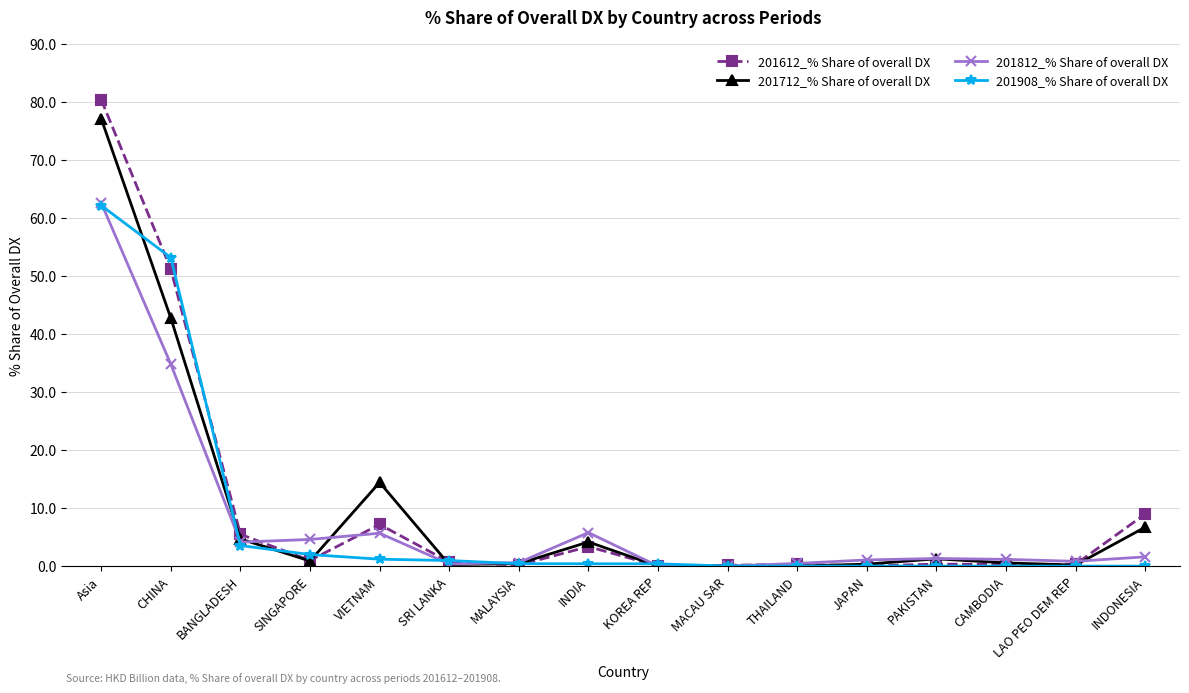

What is the difference between the 201612_% Share of overall DX values at VIETNAM and Asia?

73.3